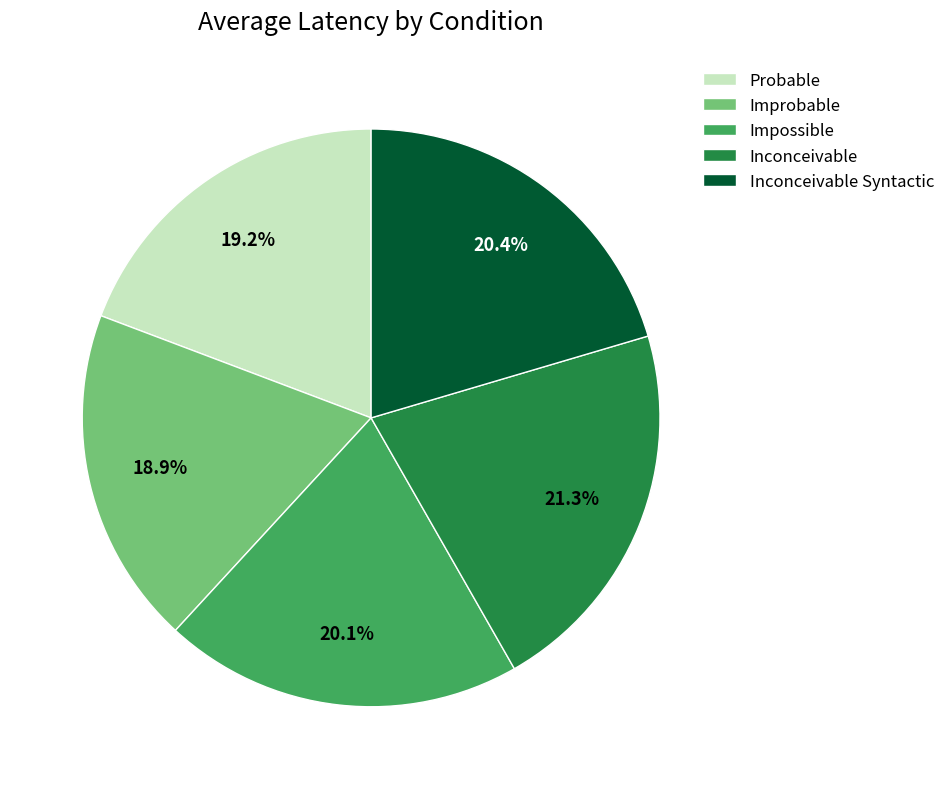

Count the number of slices in the pie.

5